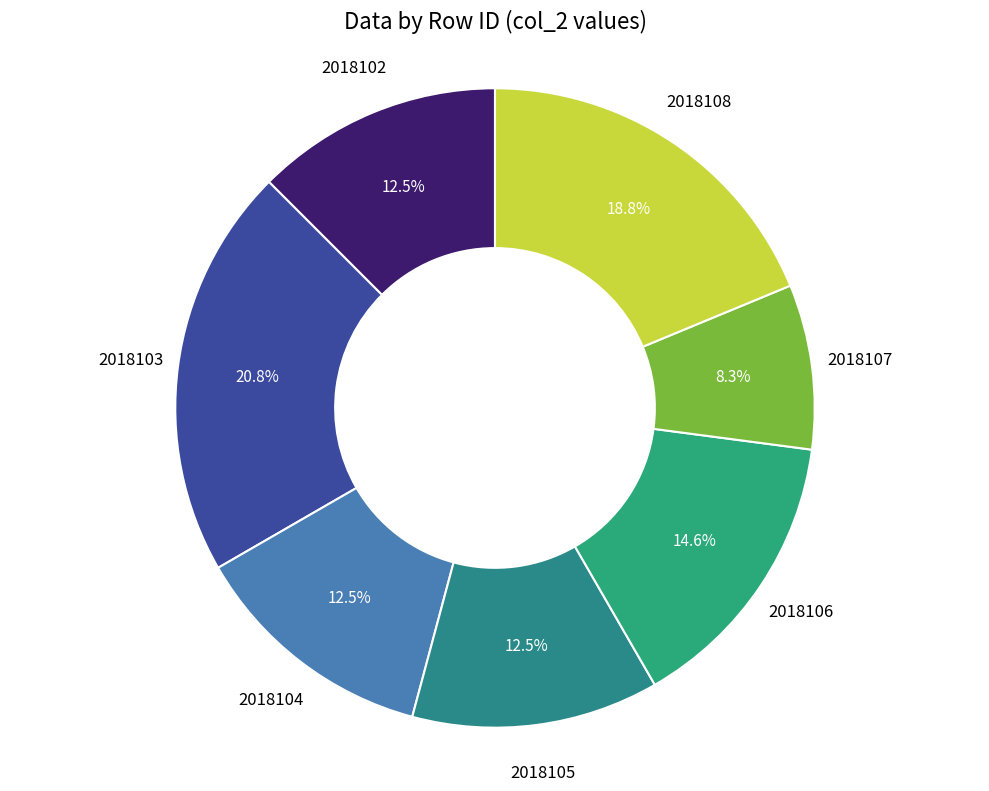

How many segments does this pie chart have?

7